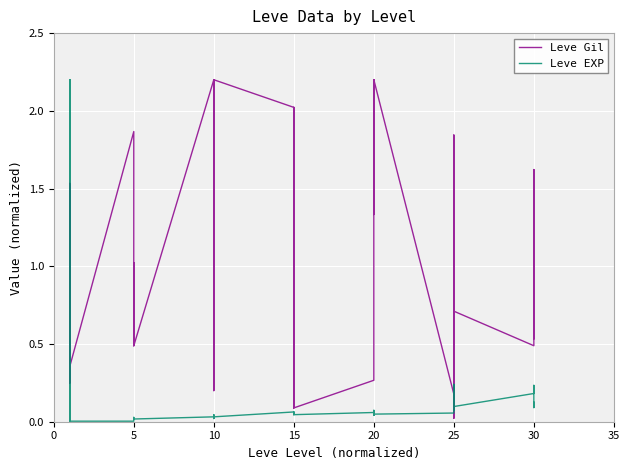

True or false: Leve EXP has more than 0 interior local peaks.

True